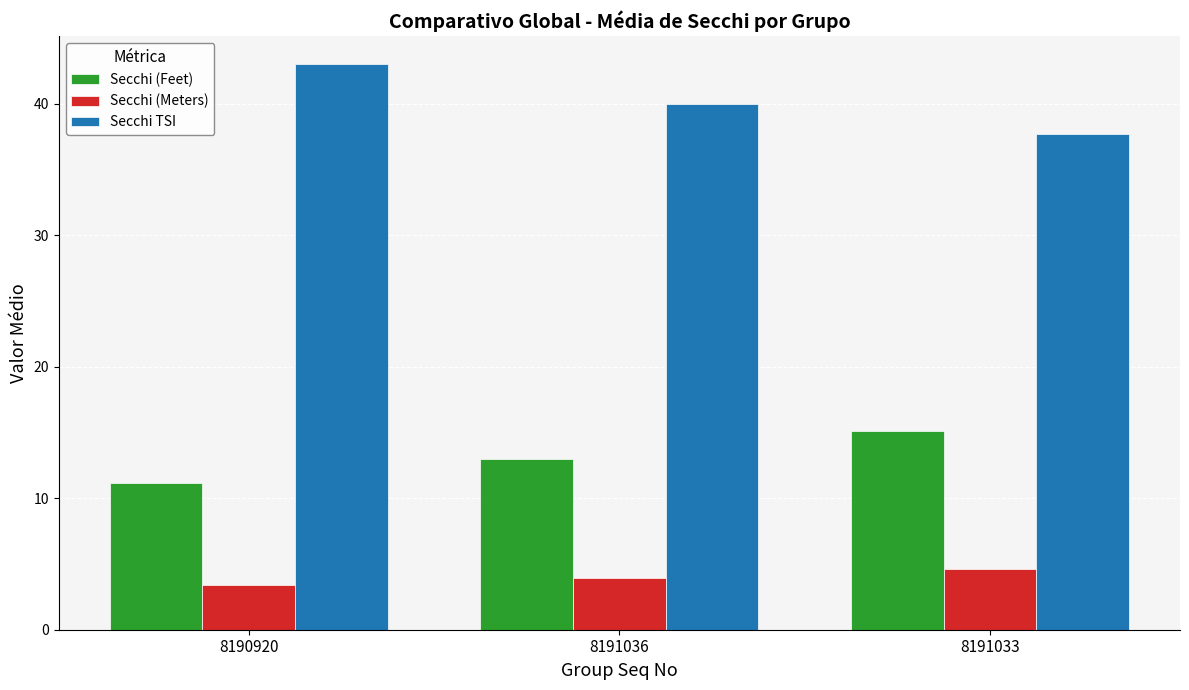

What is the spread (max minus min) of values at 8191033?

33.1